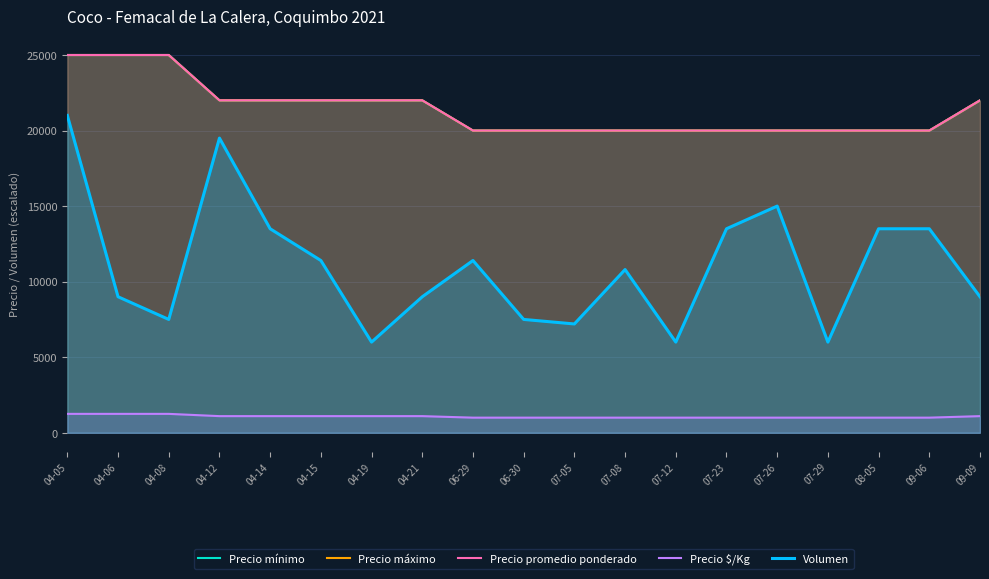

At which label is Precio mínimo closest to 22500?

04-12